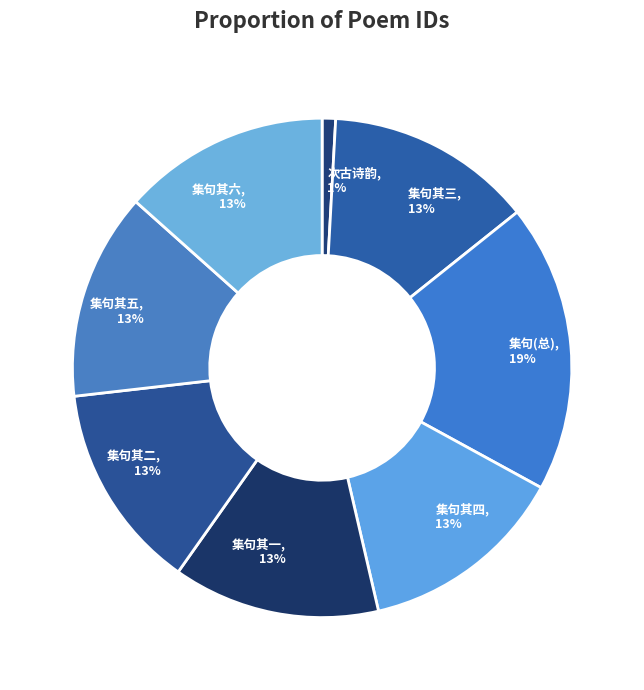

Which slice is the largest?

集句(总)